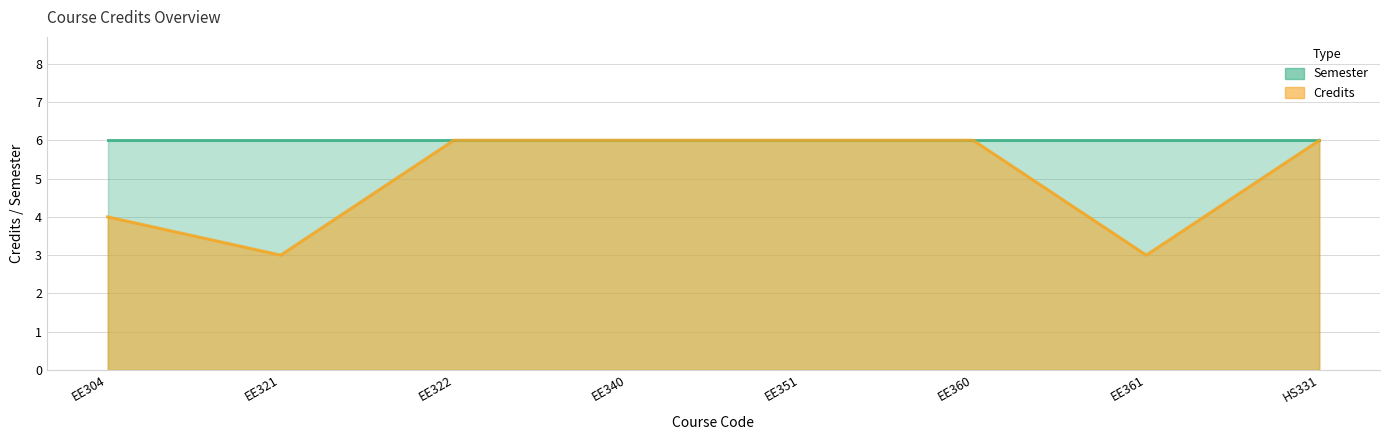

True or false: the data shows 3 at HS331.

False